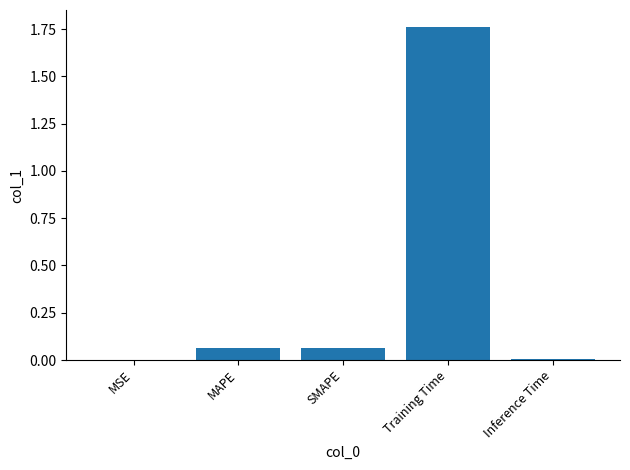

Which category has the highest value across all series?

Training Time